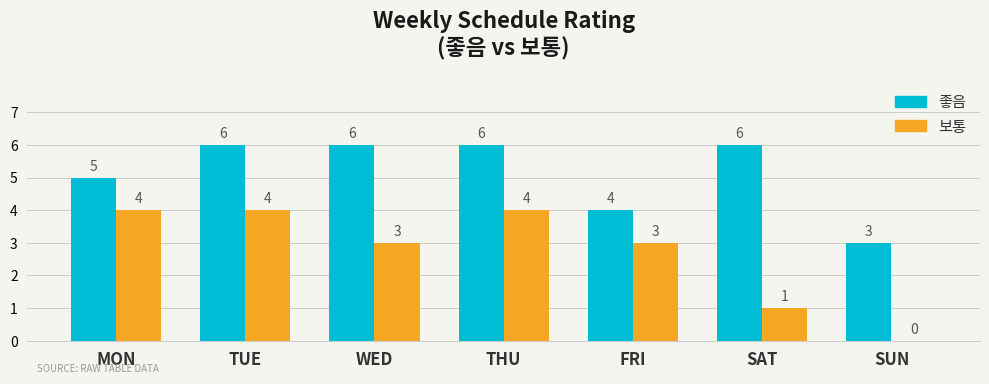

Reading left to right, extract all data points from this chart.

좋음: MON=5	TUE=6	WED=6	THU=6	FRI=4	SAT=6	SUN=3
보통: MON=4	TUE=4	WED=3	THU=4	FRI=3	SAT=1	SUN=0